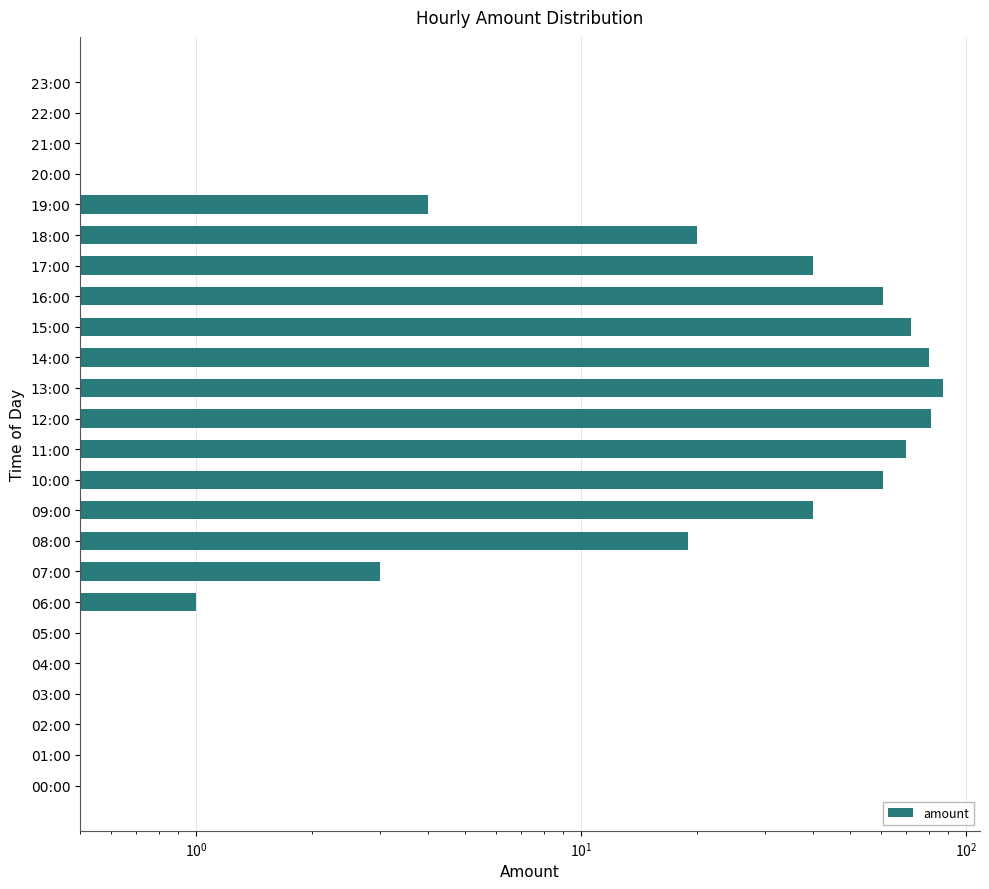

The value at 23:00 is -35. True or false?

False